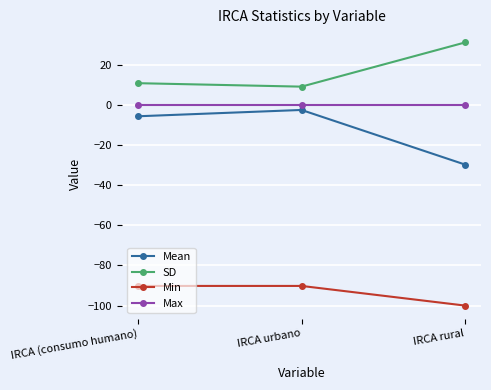

What is the sum of the SD values at IRCA rural and IRCA (consumo humano)?

42.3